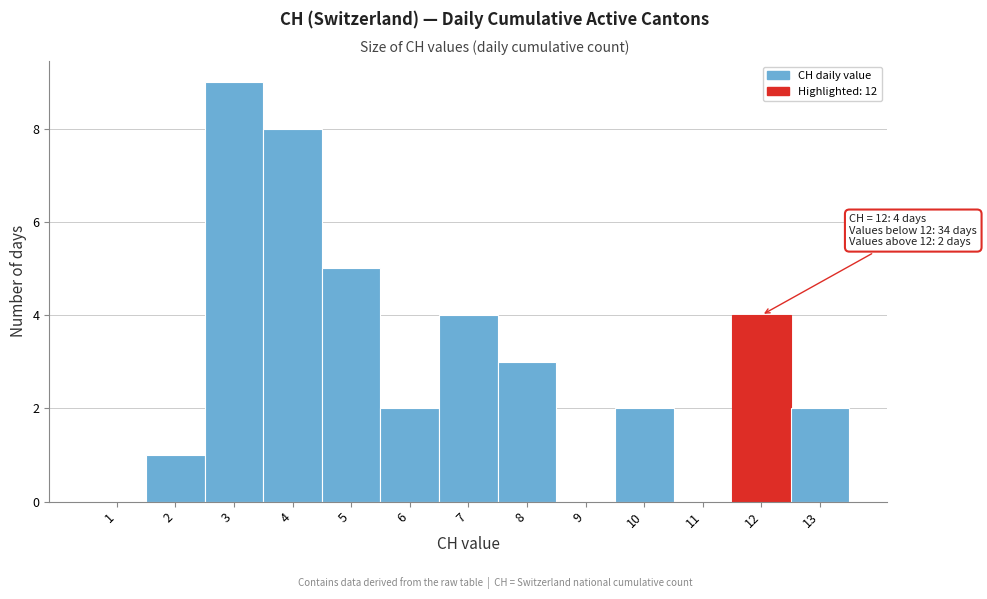

Reading right to left, what are all the values shown in this chart?

13=2	12=4	11=0	10=2	9=0	8=3	7=4	6=2	5=5	4=8	3=9	2=1	1=0